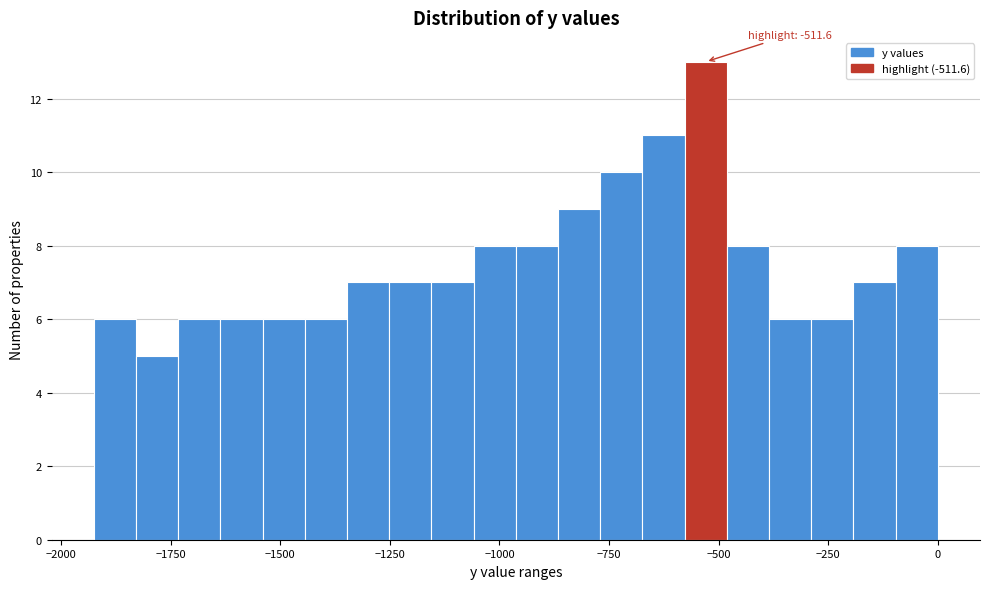

Around what value on the x-axis is the tallest bar? Give the approximate position of its centre, as read against the axis.

-550